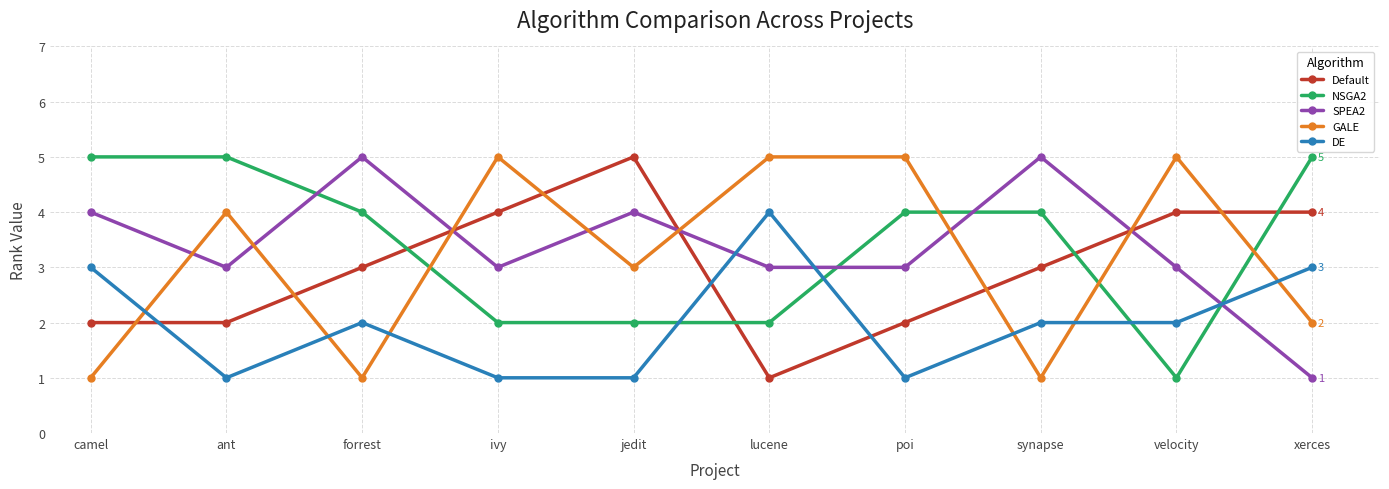

What is the label of the 3rd point from the right?

synapse